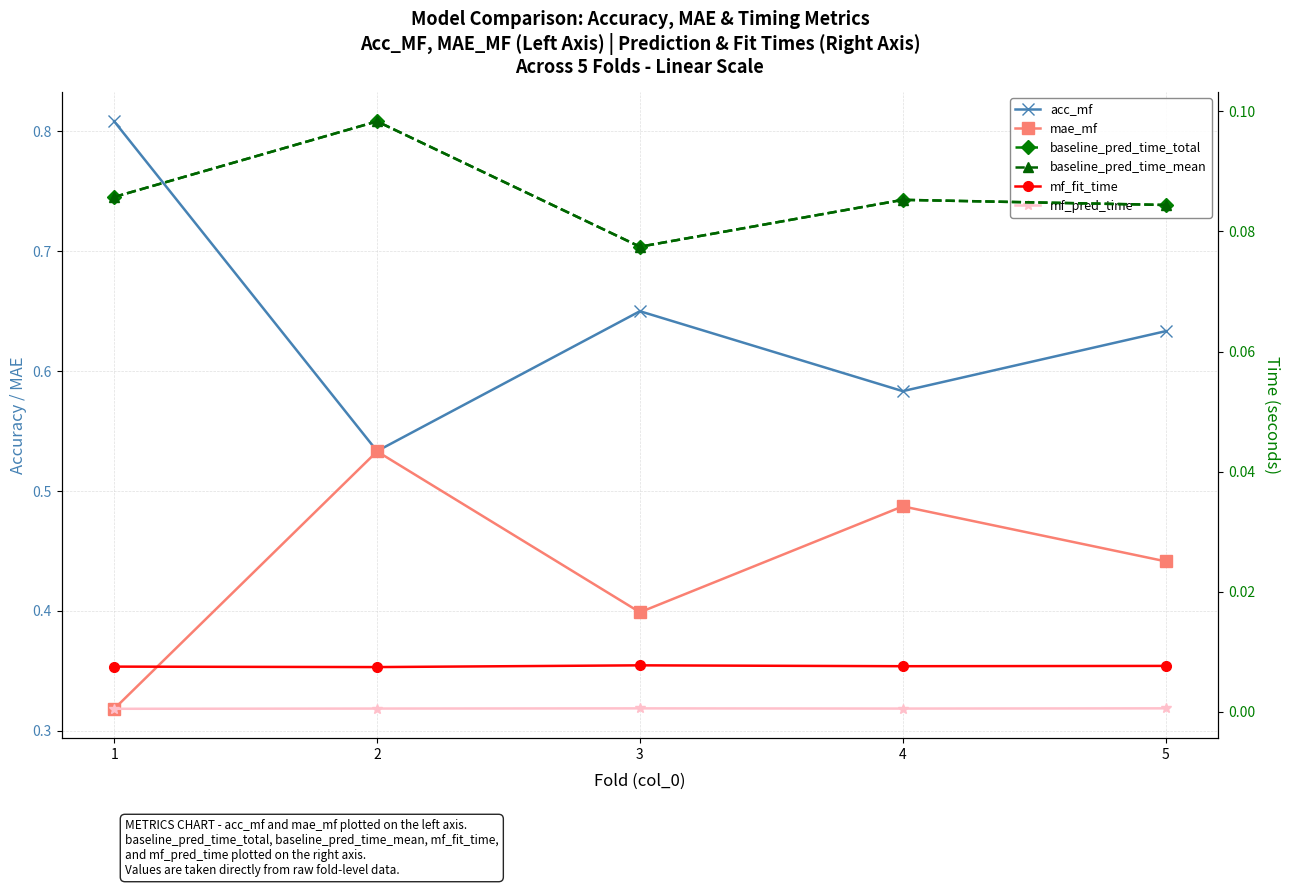

How many lines are shown in the chart?

6